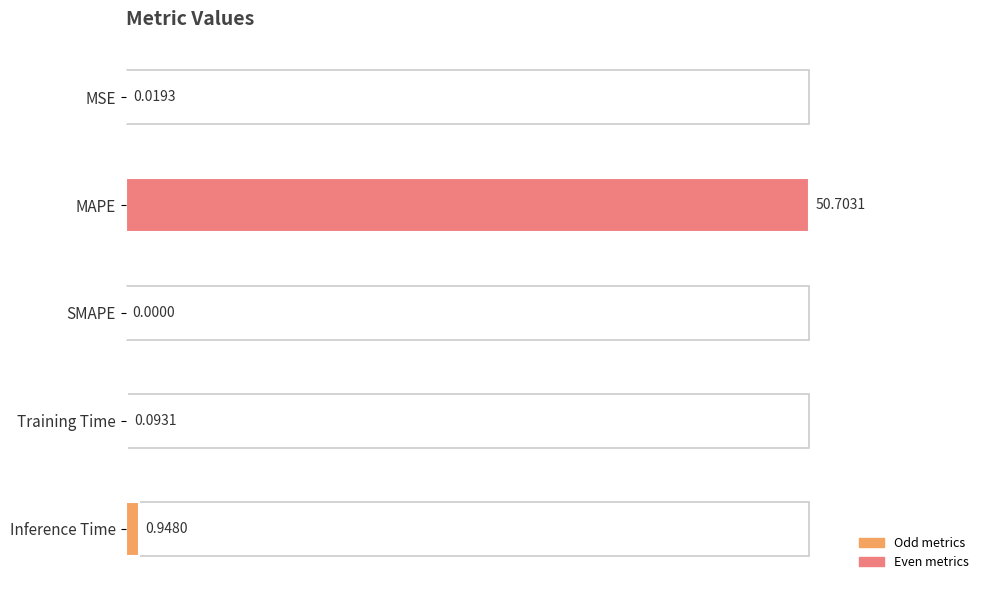

Where is the data nearest to the value 25?

Inference Time